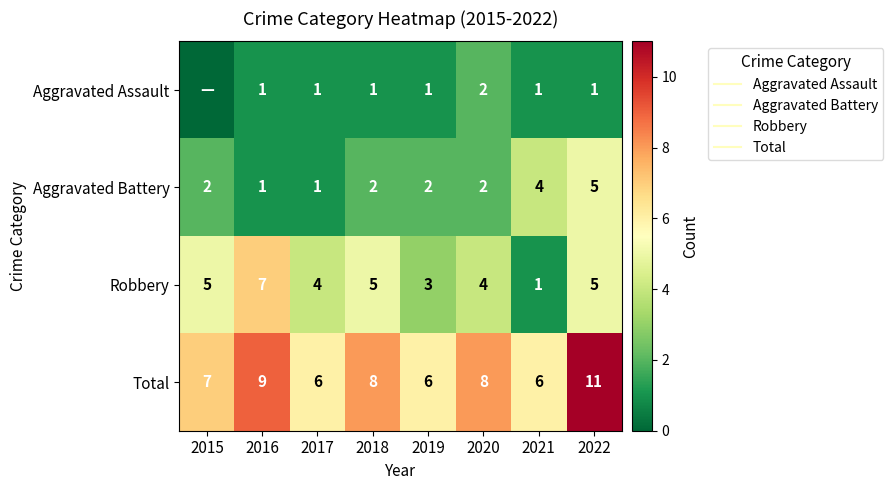

Which series changed the most between 2017 and 2020?

Total